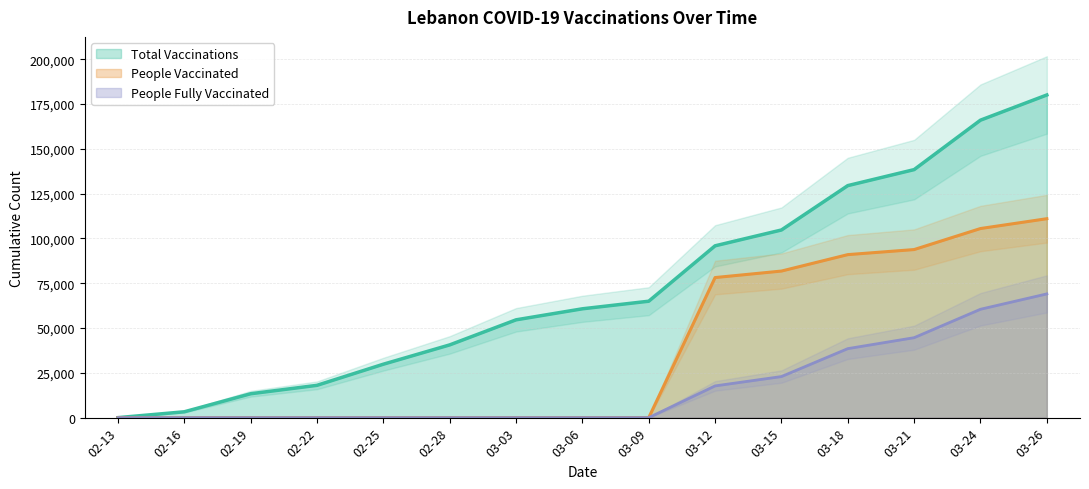

True or false: total_vaccinations and people_fully_vaccinated intersect in this chart.

False